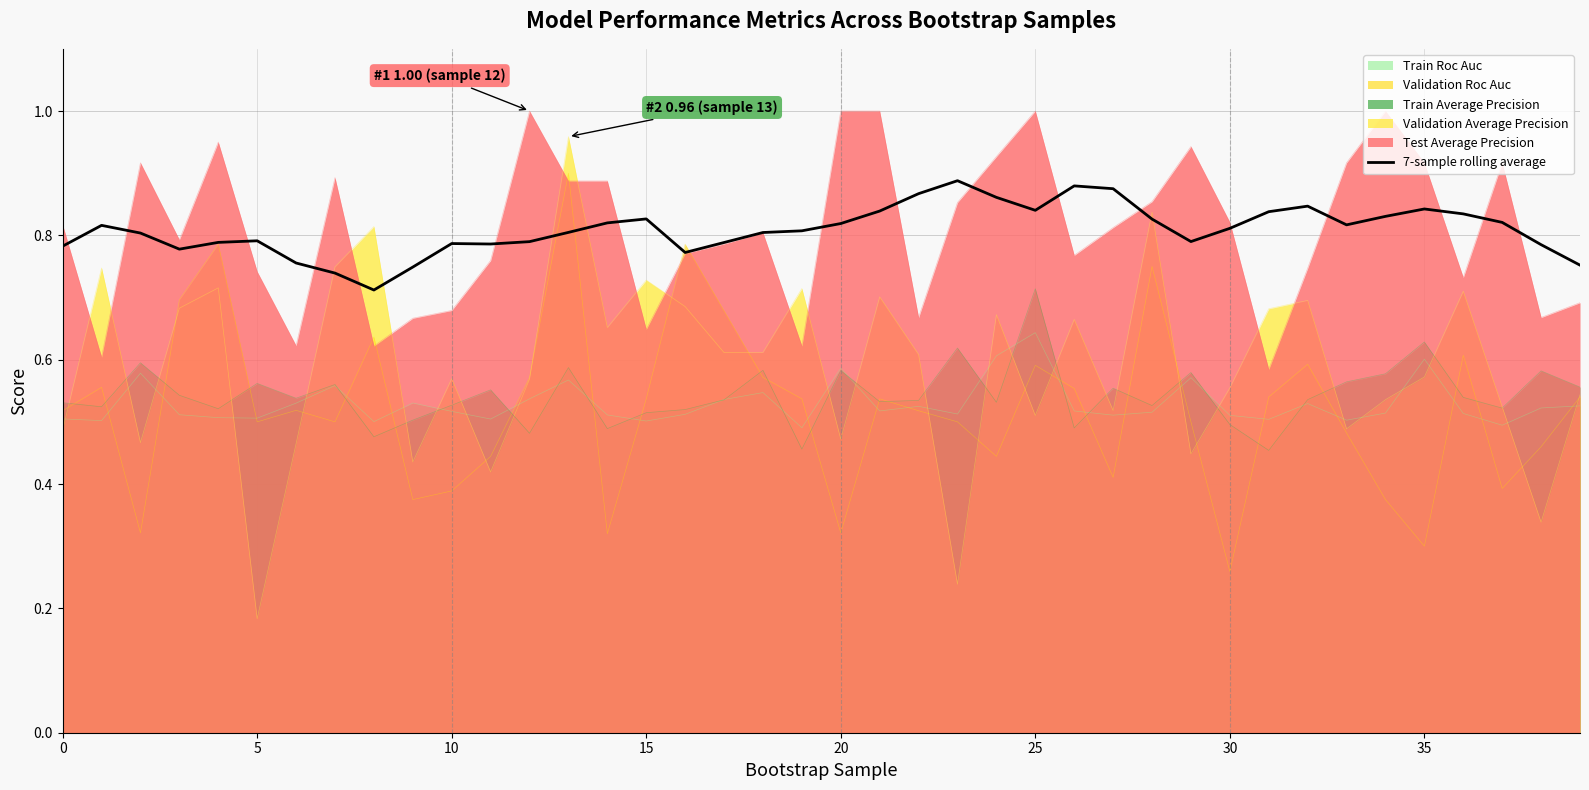

The chart shows a value of 1.1 at 39. True or false?

False